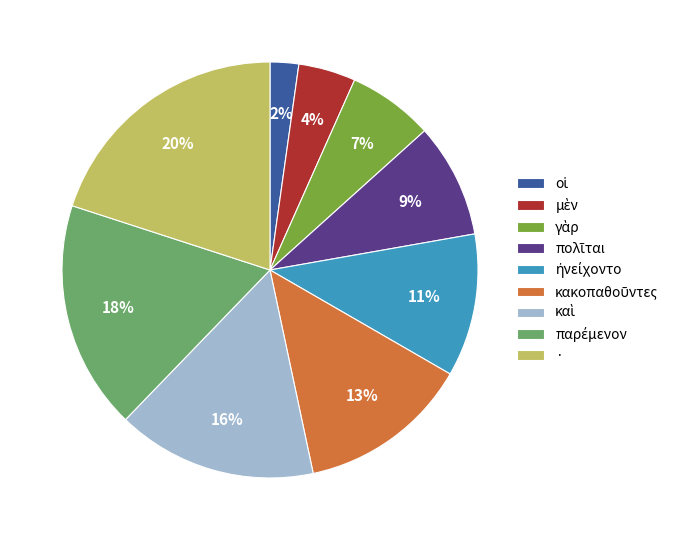

To the nearest percent, what percentage of the pie is ·?

20%